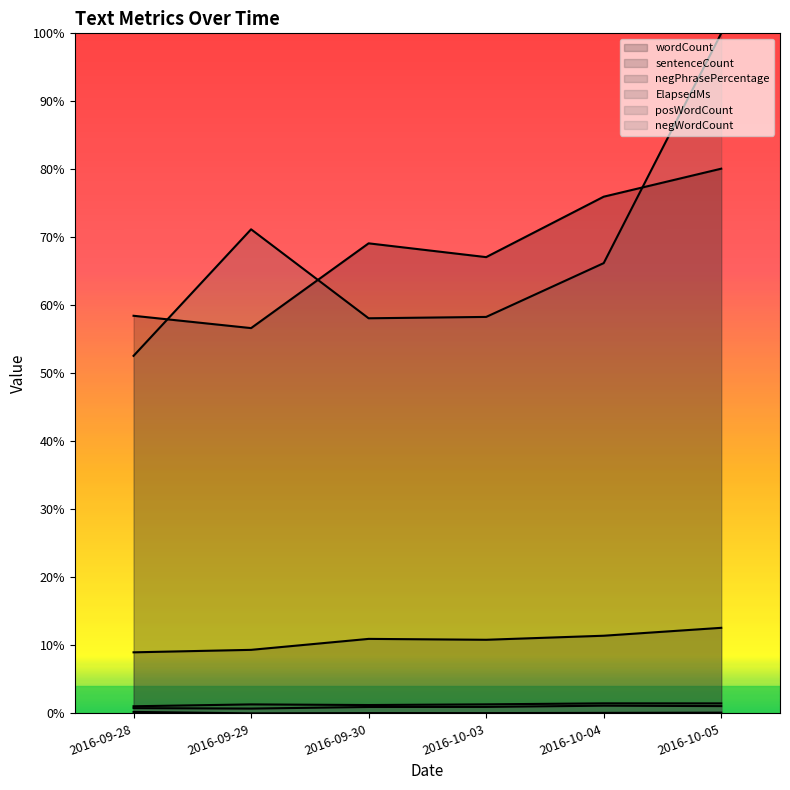

True or false: wordCount and negPhrasePercentage intersect in this chart.

False